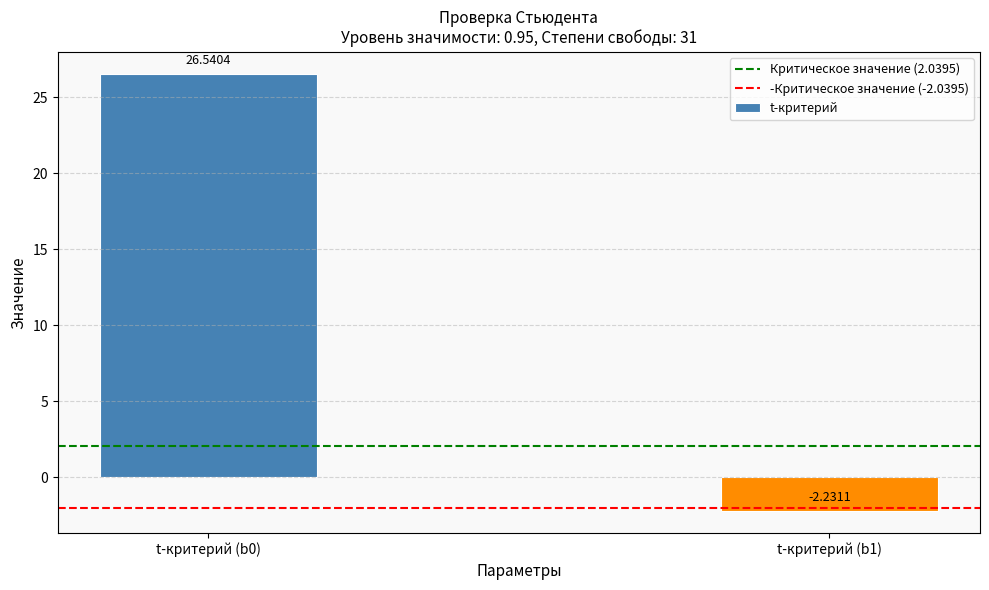

What is the change in value from t-критерий (b0) to t-критерий (b1)?

-28.8